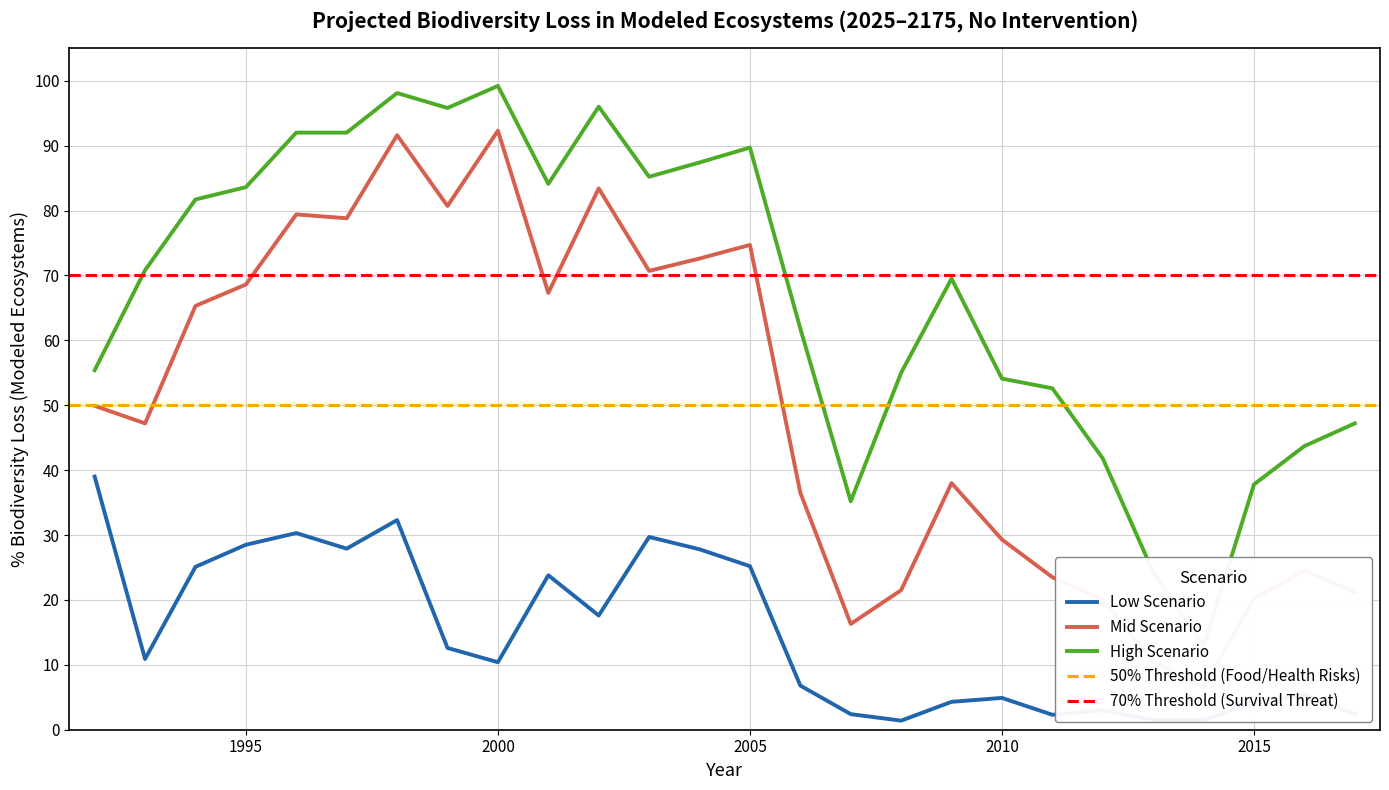

What is the maximum value for Low Scenario?

39.0